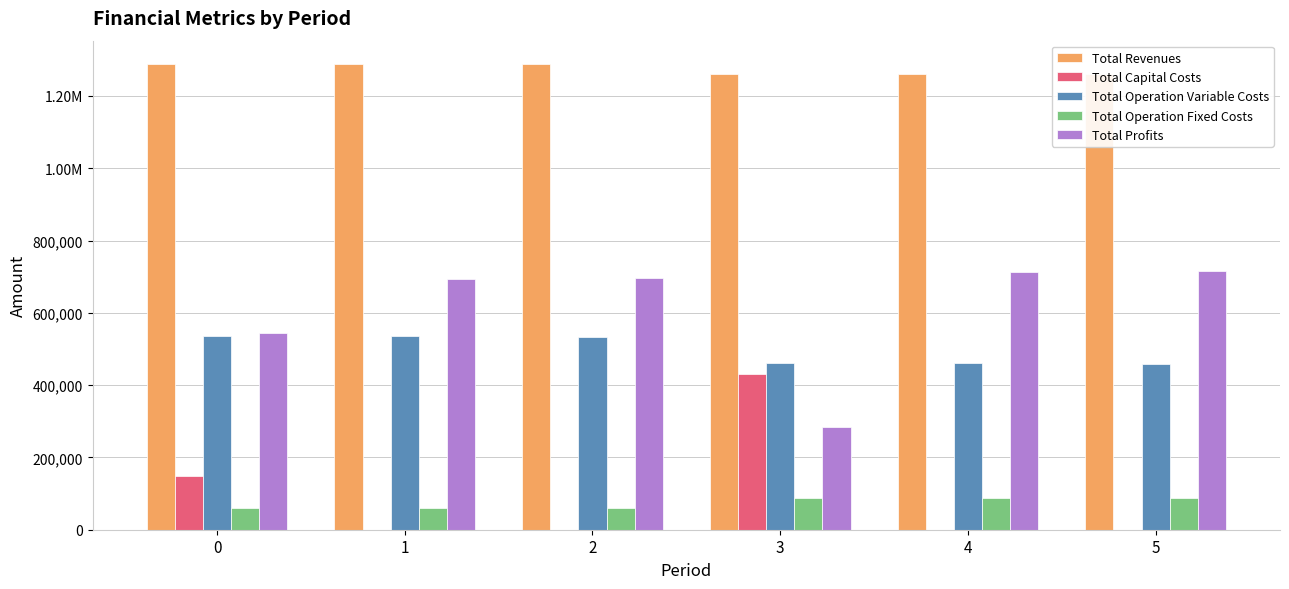

Does the chart contain stacked bars?

No